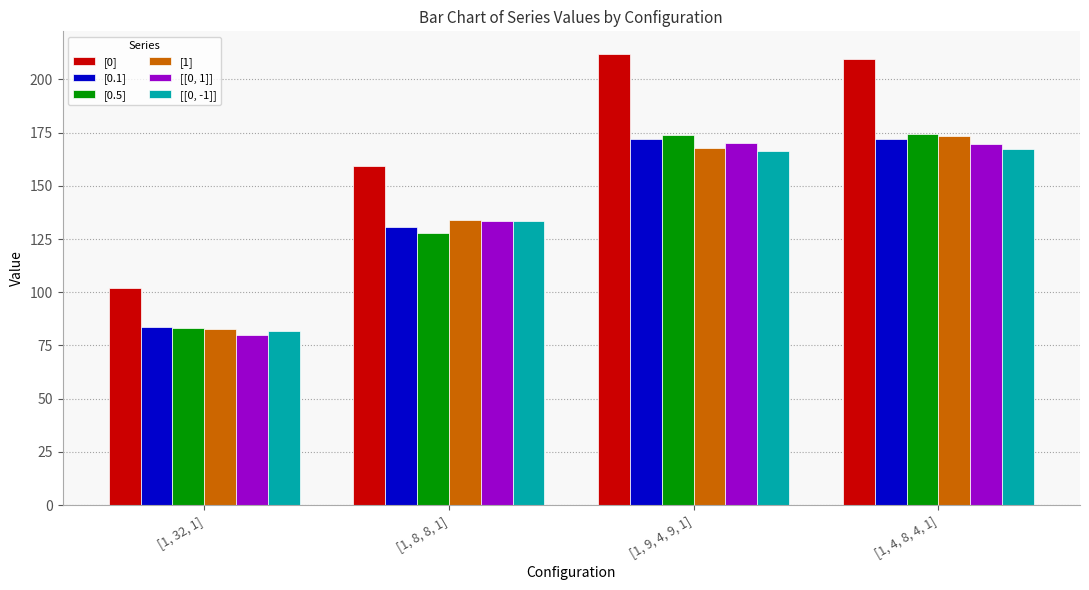

What is the difference between the second highest and second lowest values in the [0.1] series?

41.4